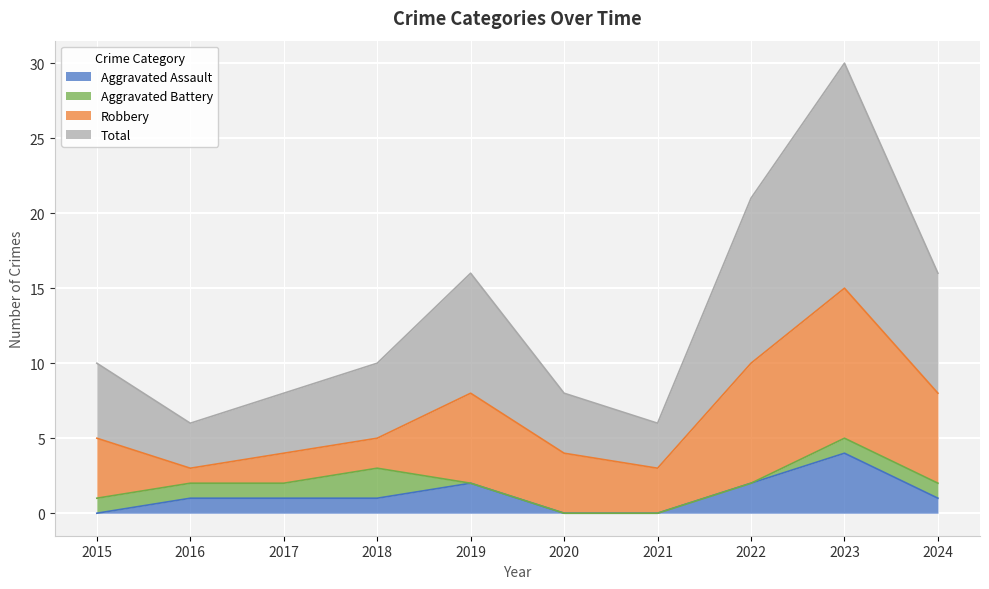

How many lines are shown in the chart?

4